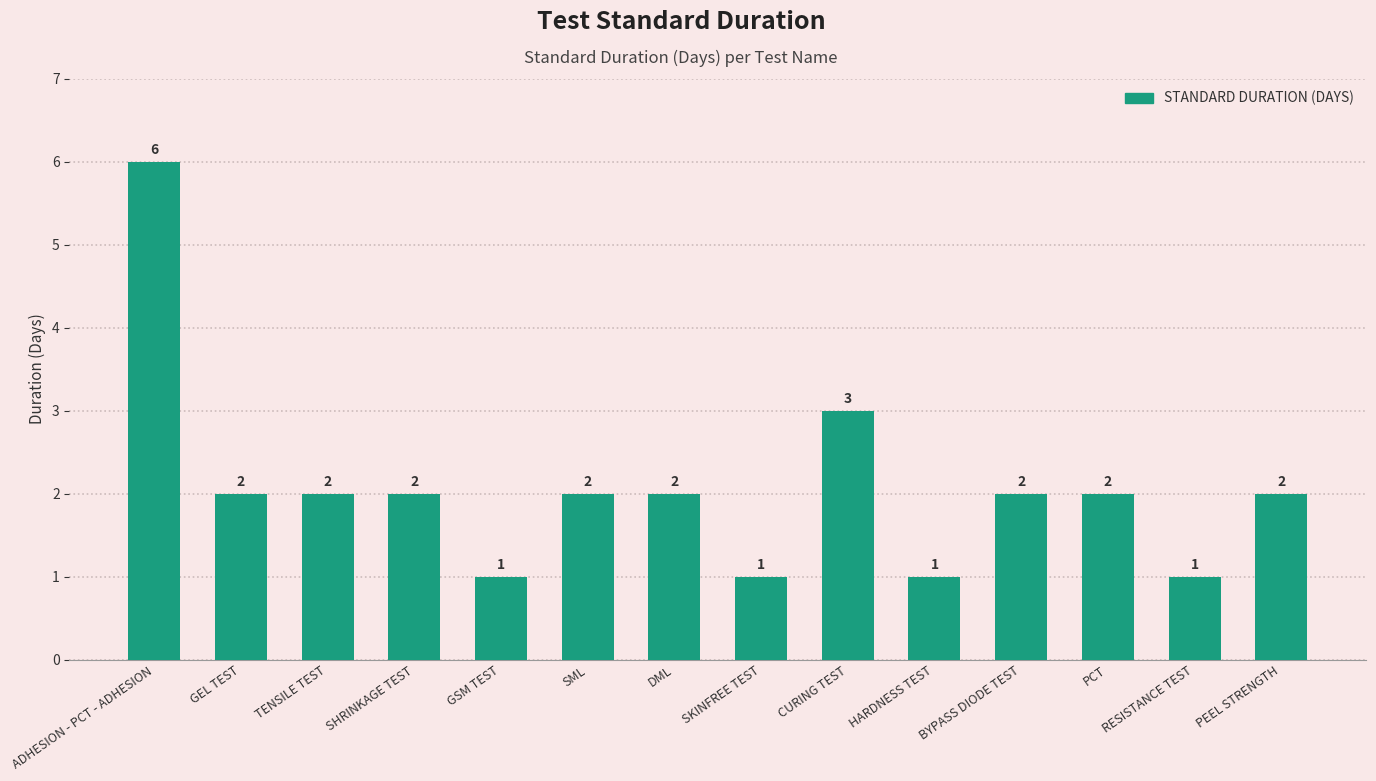

Which label corresponds to the largest value in the chart?

ADHESION - PCT - ADHESION